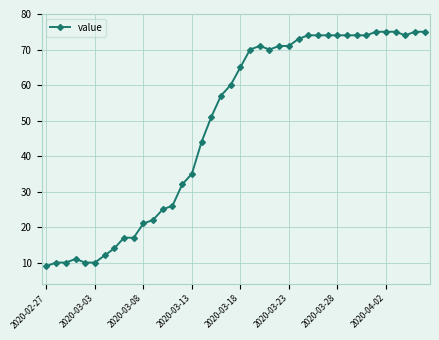

How many data points does each series have?

40